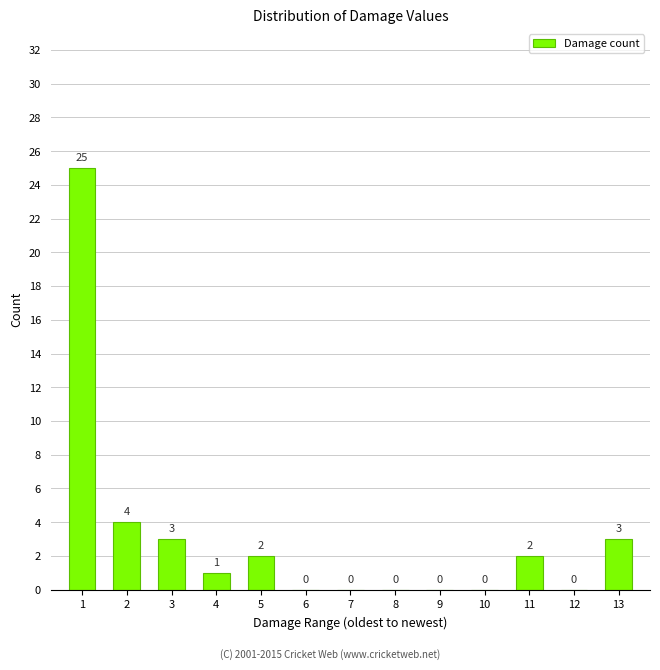

Reading right to left, extract all data points from this chart.

13=3	12=0	11=2	10=0	9=0	8=0	7=0	6=0	5=2	4=1	3=3	2=4	1=25